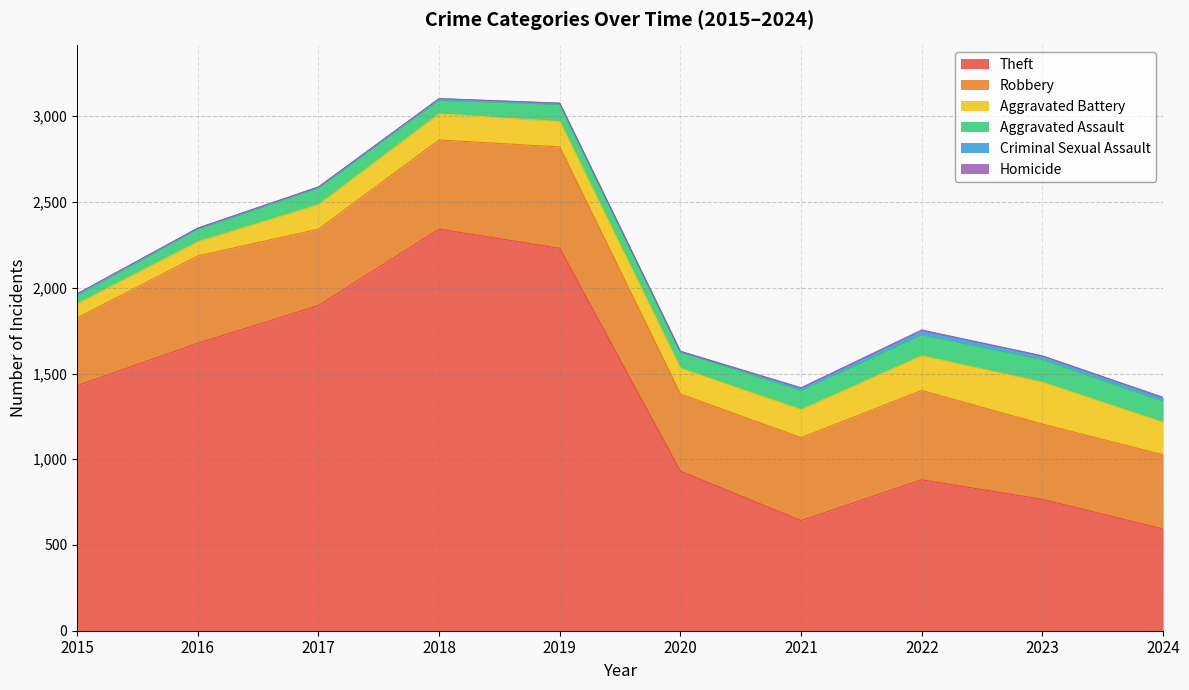

How many interior local peaks does the Criminal Sexual Assault series have?

2